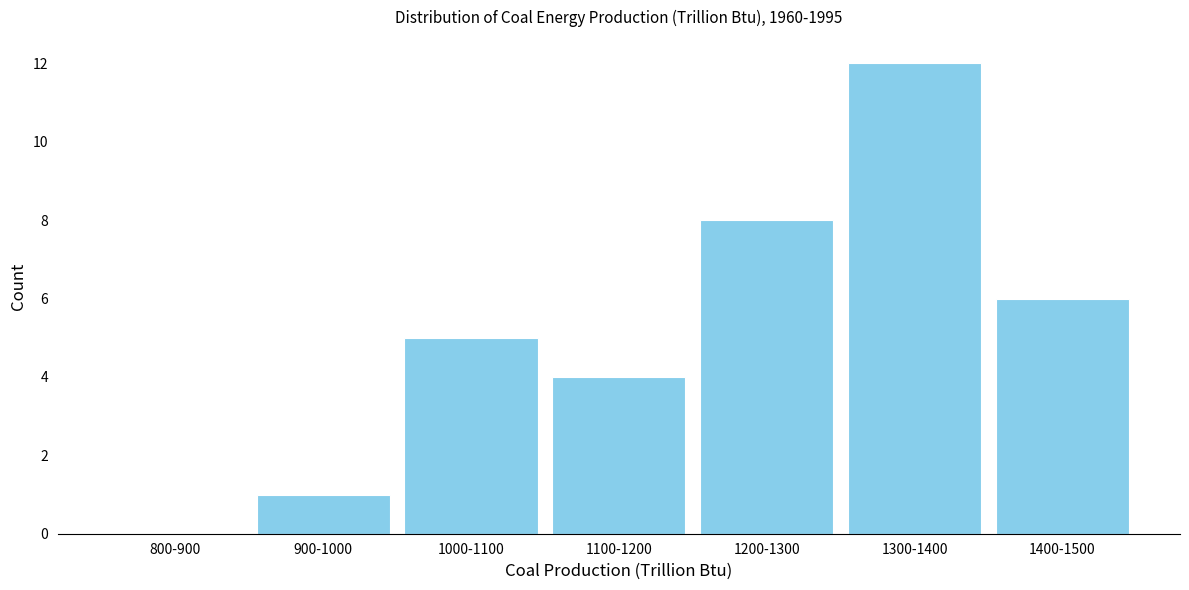

Reading left to right, transcribe all the data shown in this chart.

800-900=0	900-1000=1	1000-1100=5	1100-1200=4	1200-1300=8	1300-1400=12	1400-1500=6